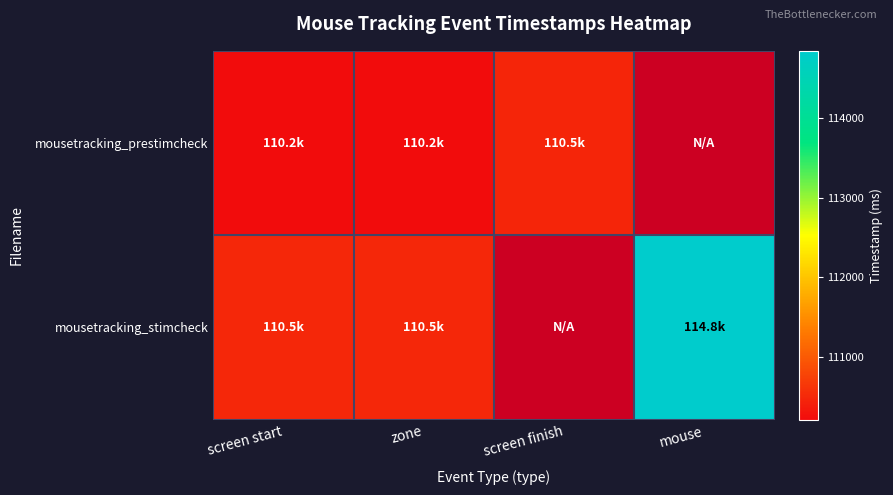

What is the approximate value of mousetracking_prestimcheck at zone?

110209.2